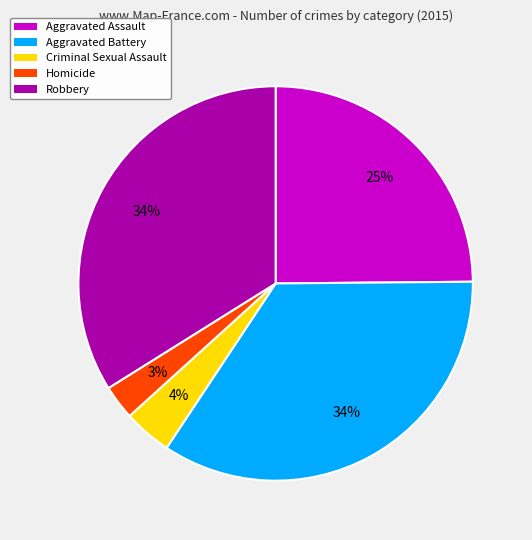

To the nearest percent, what is the difference between the Criminal Sexual Assault and Homicide slice percentages?

1%